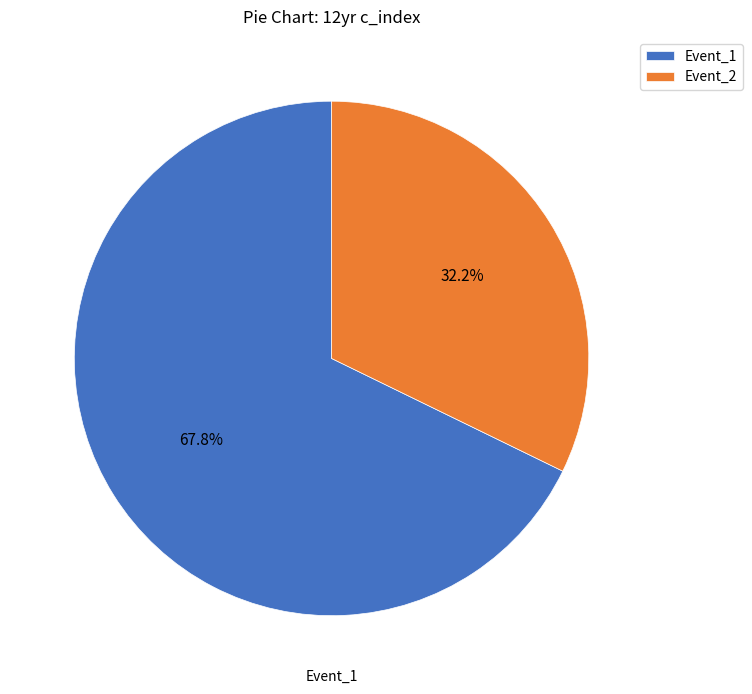

To the nearest percent, what portion does Event_2 represent?

32%